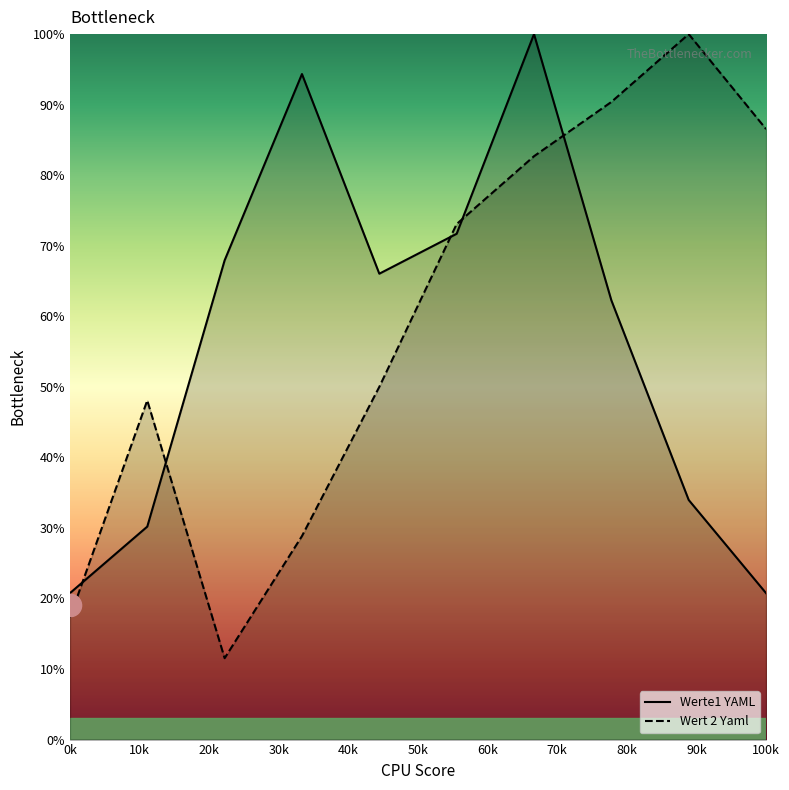

After their last crossing, which series has the higher values: Werte1 YAML or Wert 2 Yaml?

Wert 2 Yaml